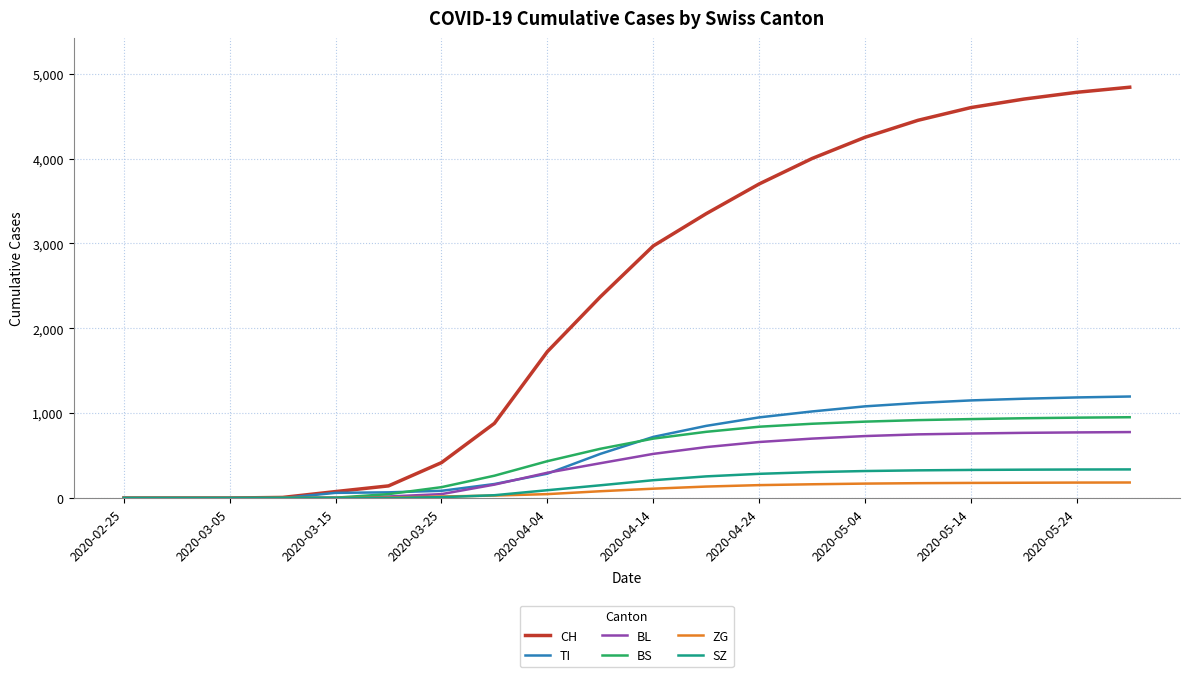

What is the highest value of the SZ series?

337